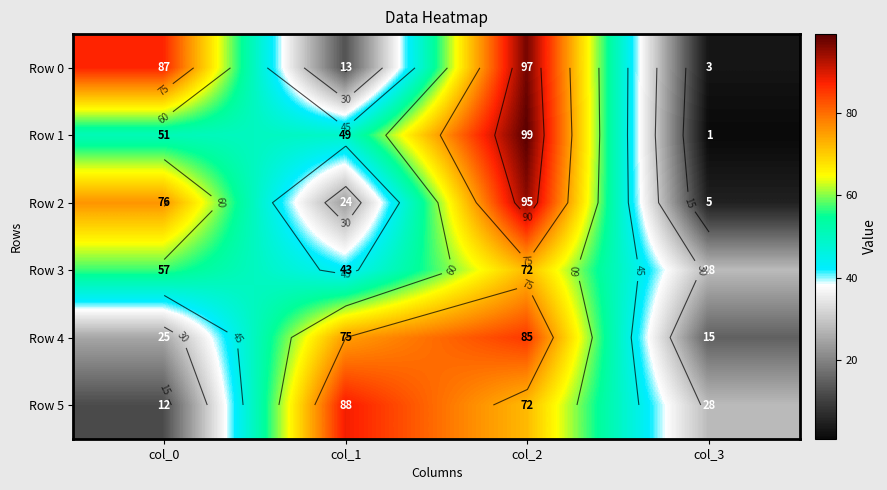

Which has a higher value, col_2 or col_1?

col_2